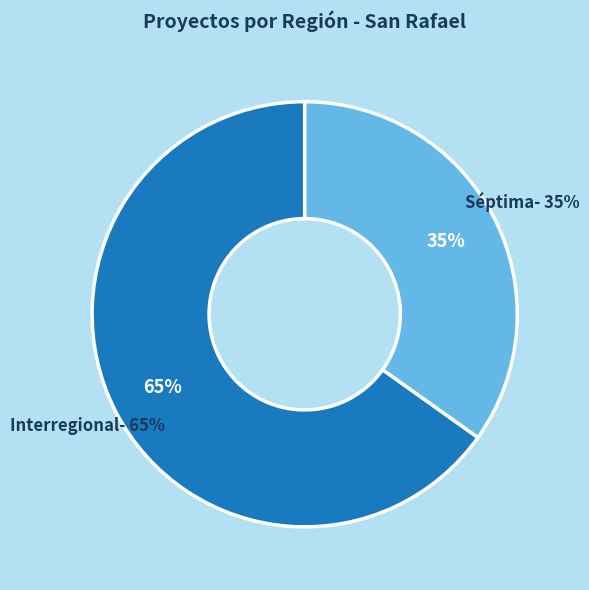

Between Interregional and Séptima, which is larger?

Interregional